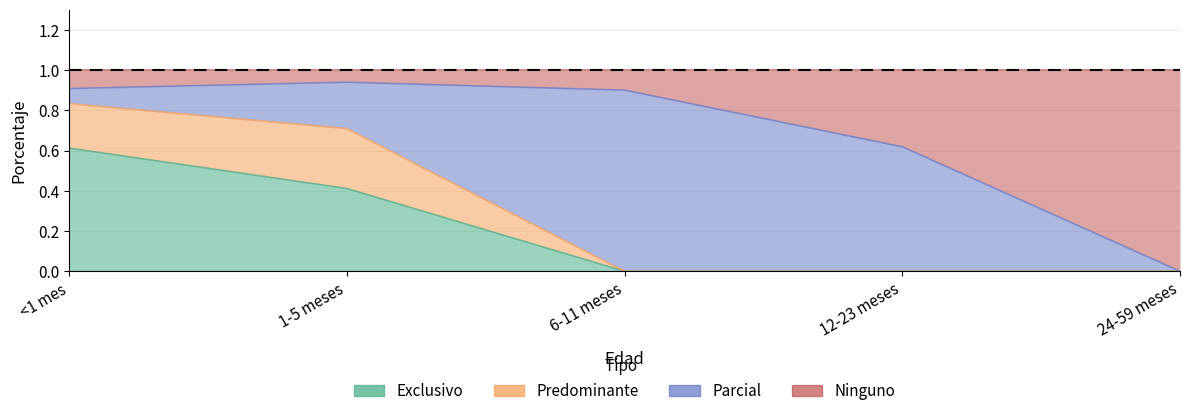

Between <1 mes and 12-23 meses, which series saw the biggest shift?

Exclusivo